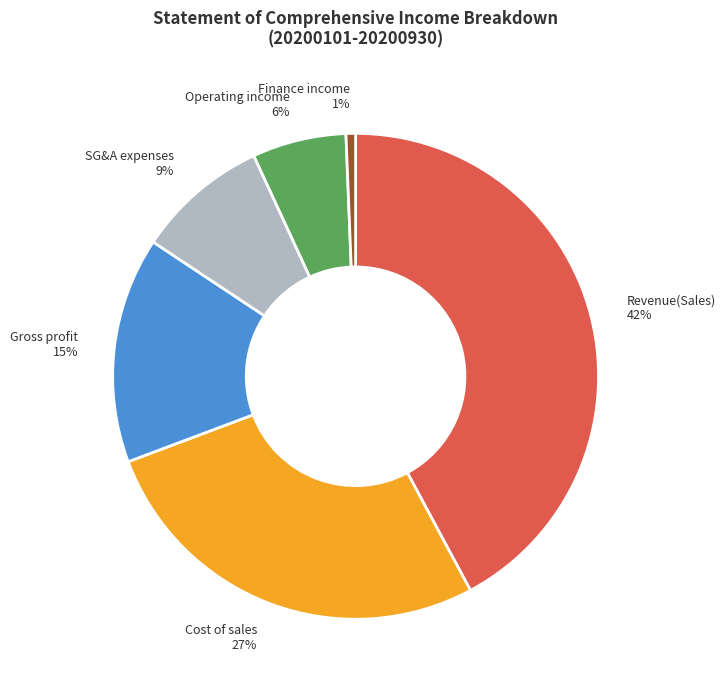

Is Cost of sales the majority of the pie?

No